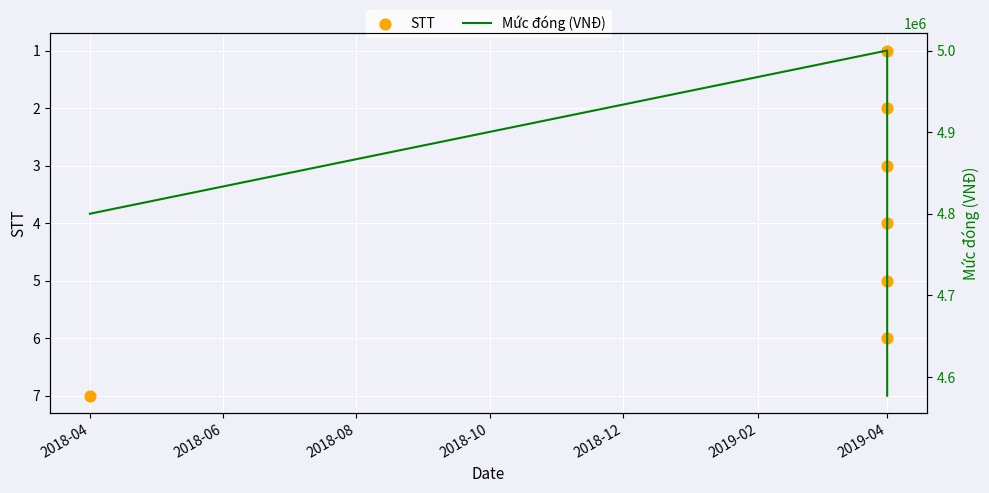

Which series reaches the maximum Y coordinate?

Mức đóng (VNĐ)